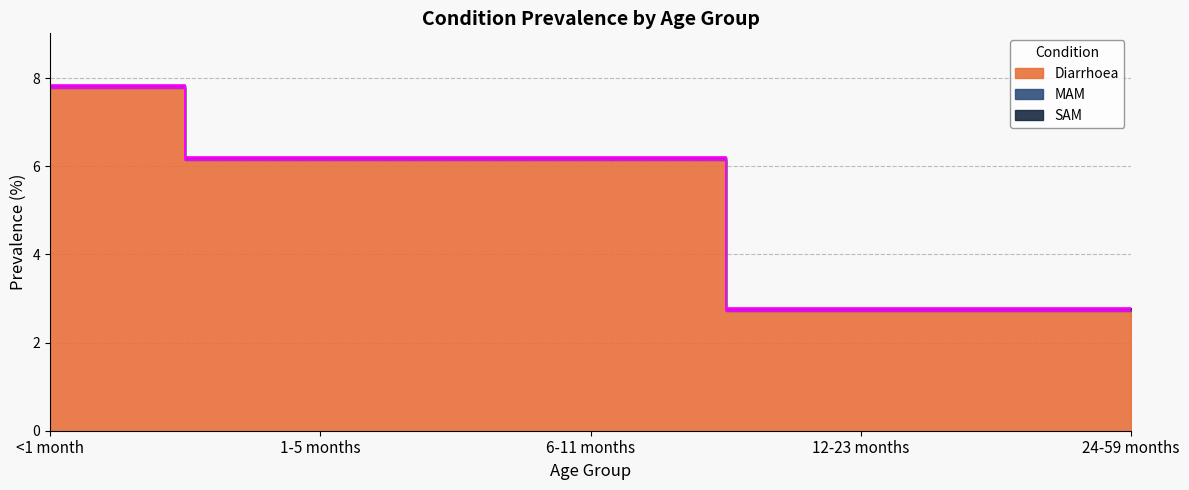

At which label does SAM reach its minimum?

<1 month